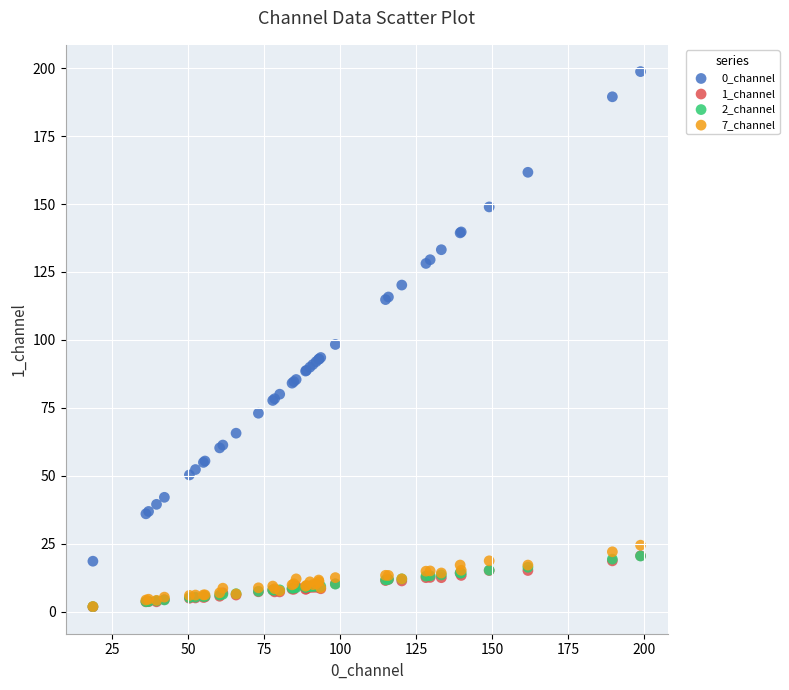

What are all the series names shown in the legend?

0_channel, 1_channel, 2_channel, 7_channel